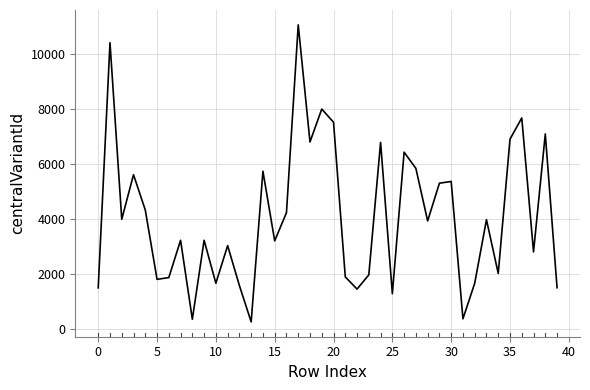

What is the difference between the maximum and minimum values?

10802